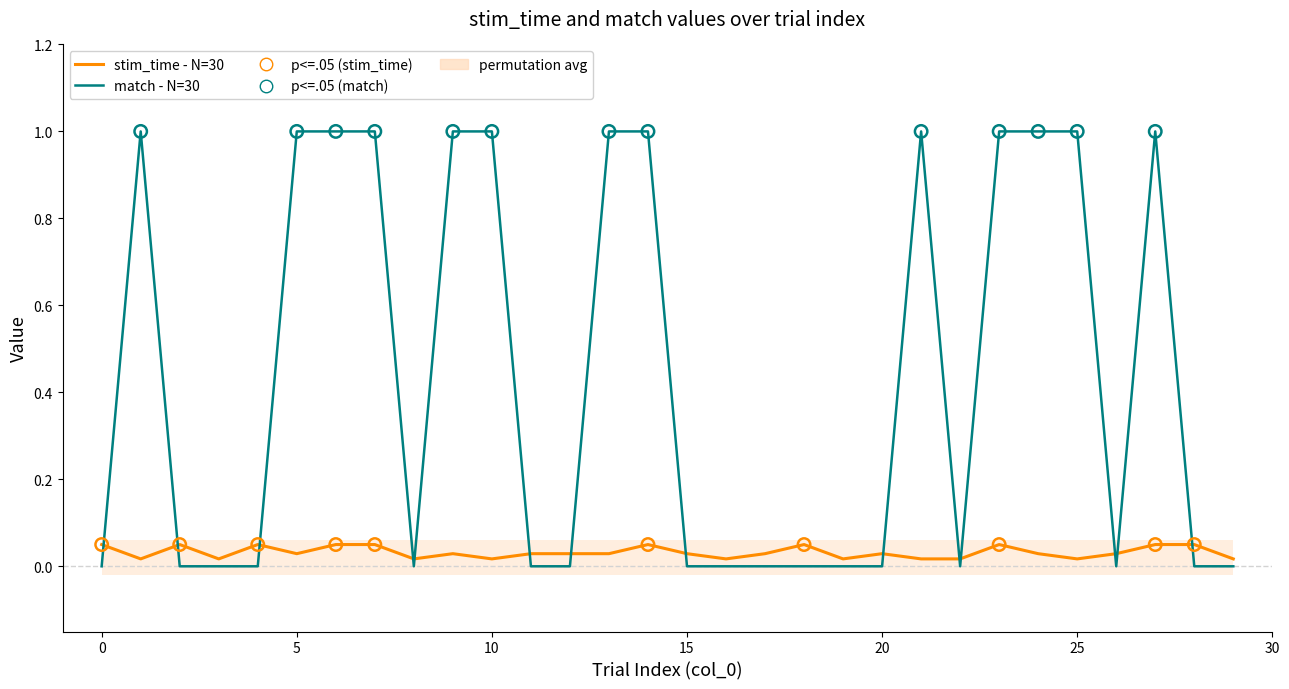

Which series reaches the maximum Y coordinate?

match - N=30